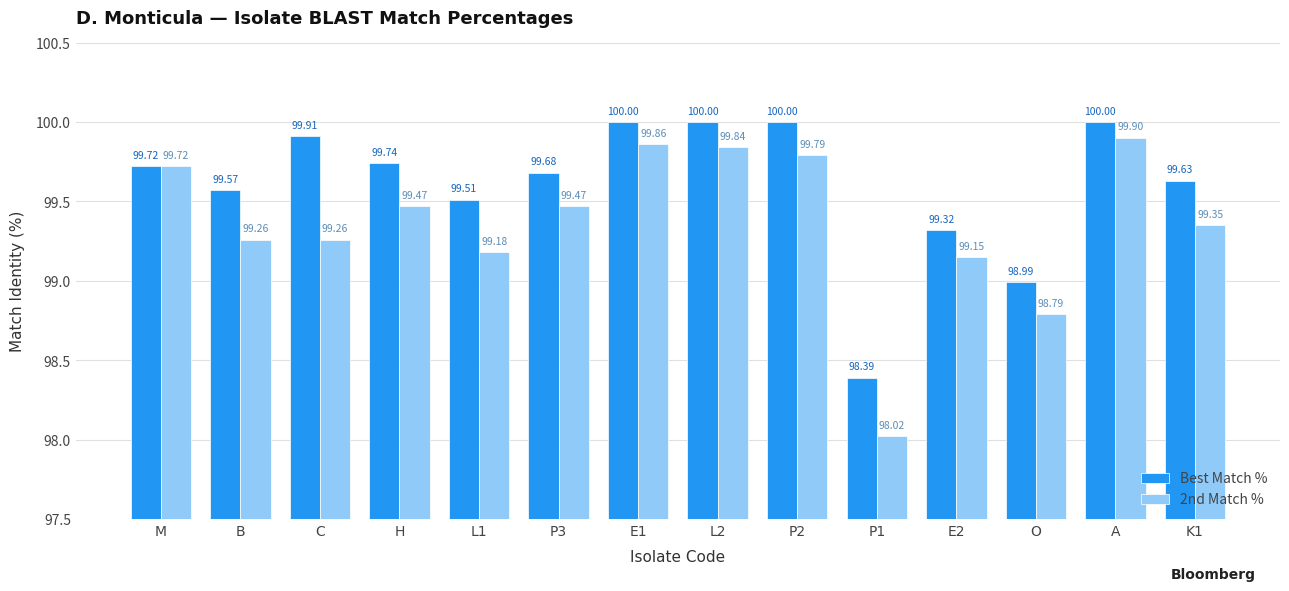

At O, list the series in order from smallest to largest.

2nd Match %, Best Match %